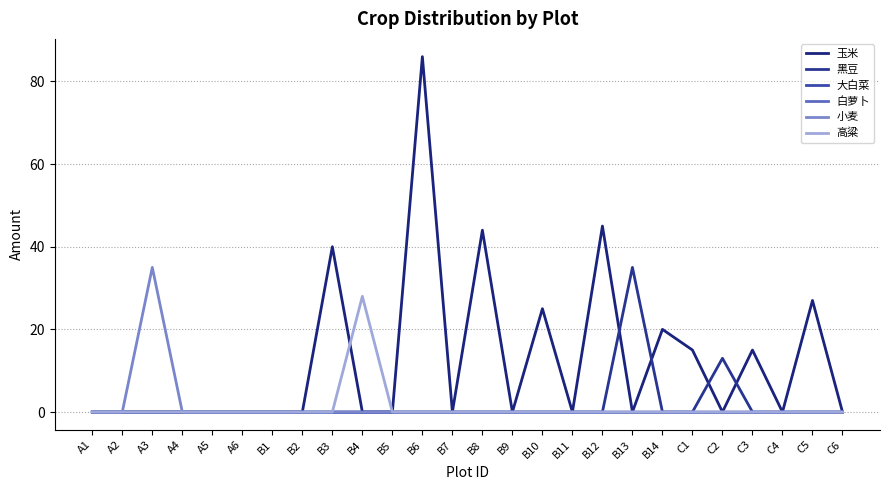

How many lines are shown in the chart?

6